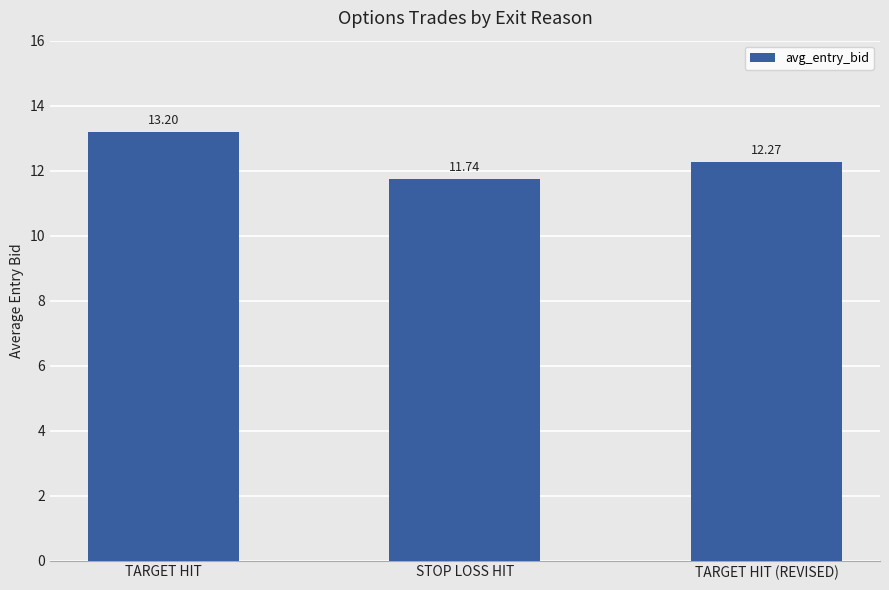

Between TARGET HIT and TARGET HIT (REVISED), which is larger?

TARGET HIT